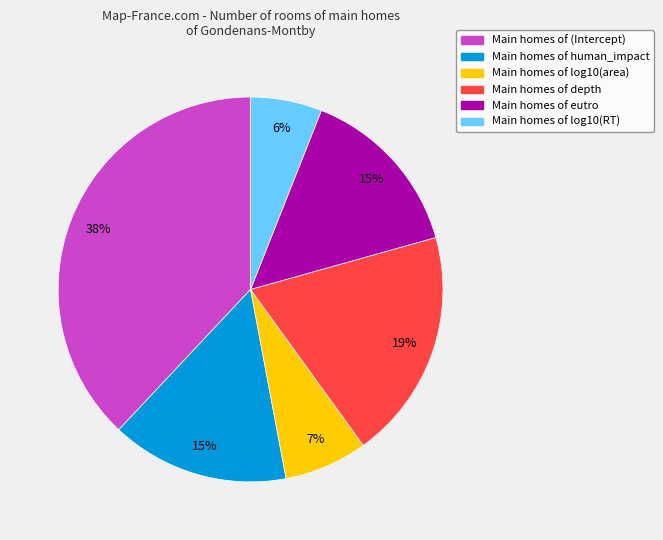

Combined, do Main homes of eutro and Main homes of (Intercept) account for over 50%?

Yes